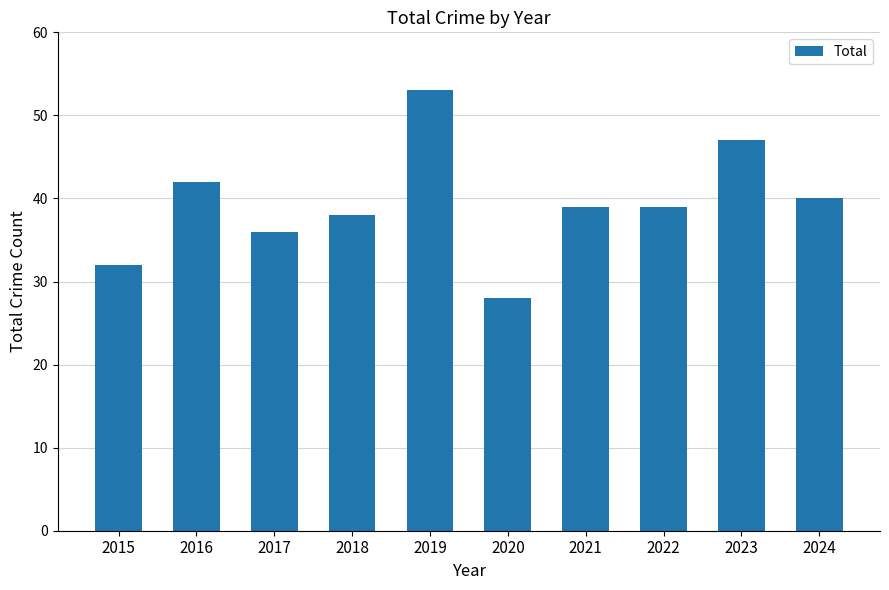

The chart shows a value of 32 at 2015. True or false?

True